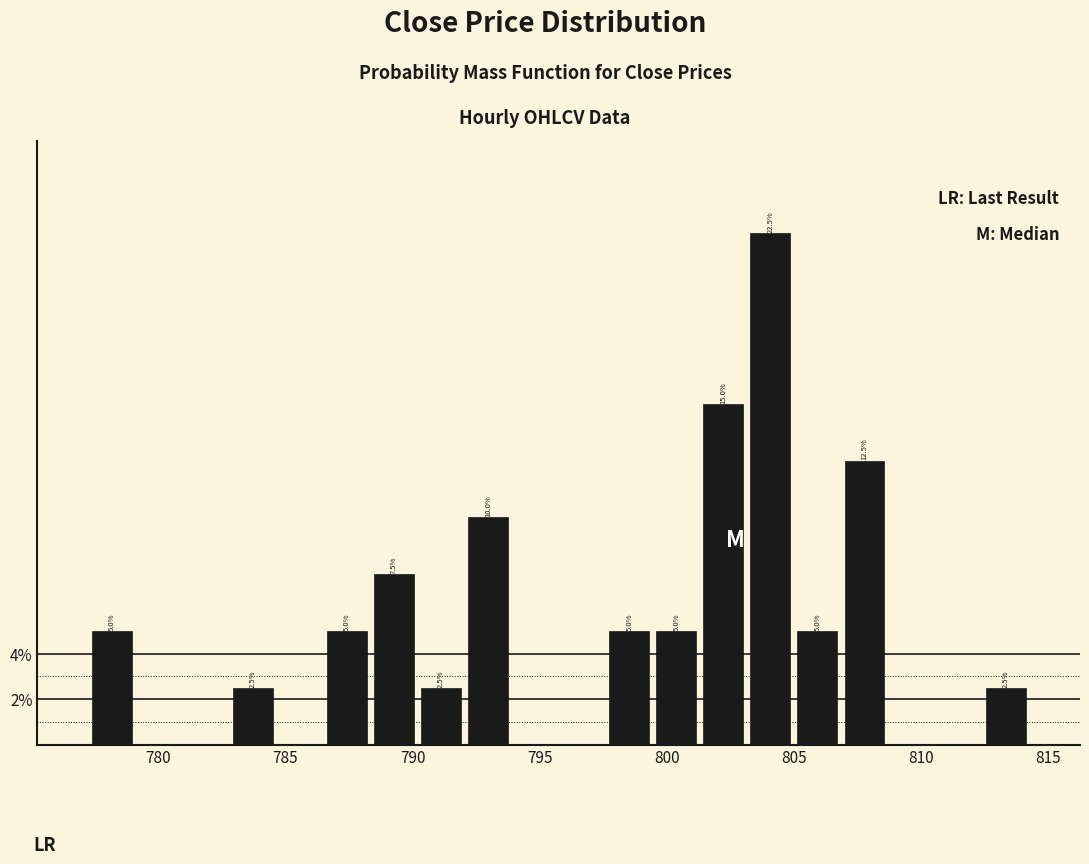

Read against the x-axis, roughly where is the centre of the tallest bar?

804.0